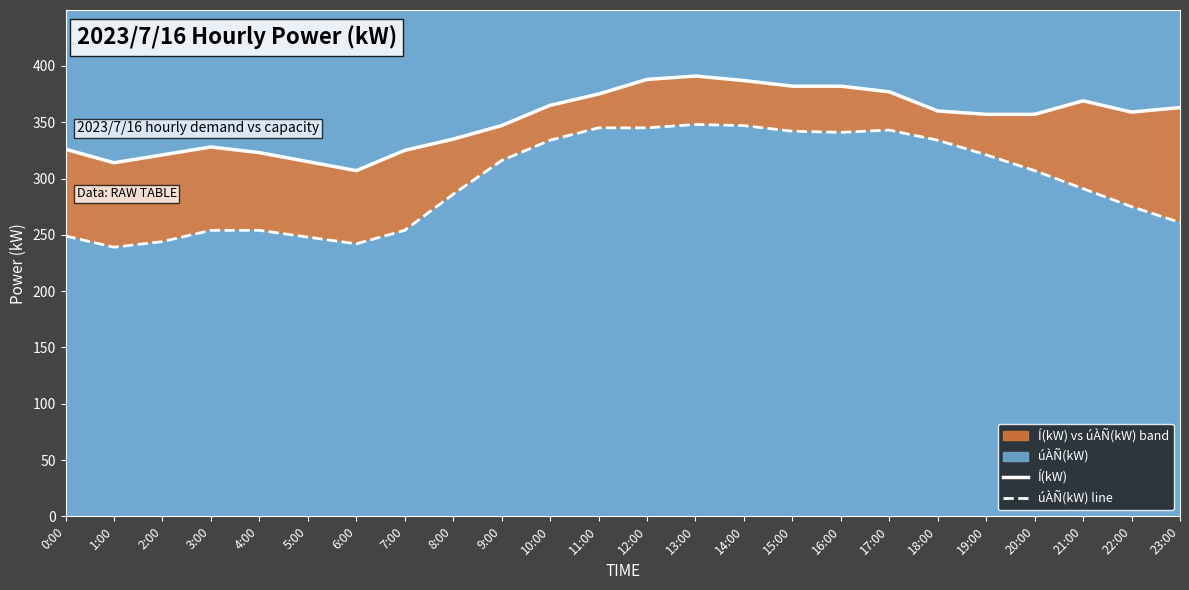

True or false: úÀÑ(kW) line and Í(kW) cross at least once.

False